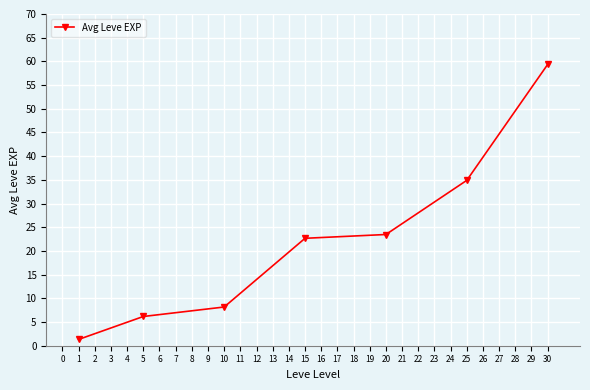

Rank the categories by value from highest to lowest.

30, 25, 20, 15, 10, 5, 1